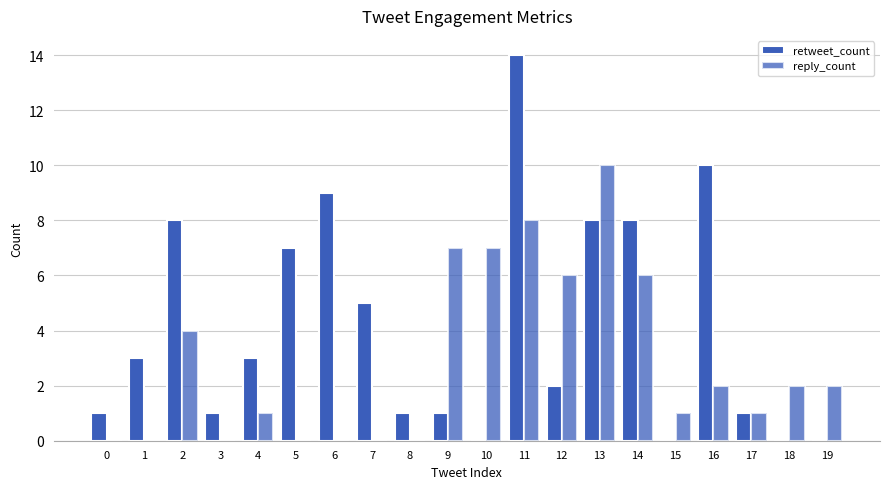

List the series in order of their overall mean, lowest first.

reply_count, retweet_count